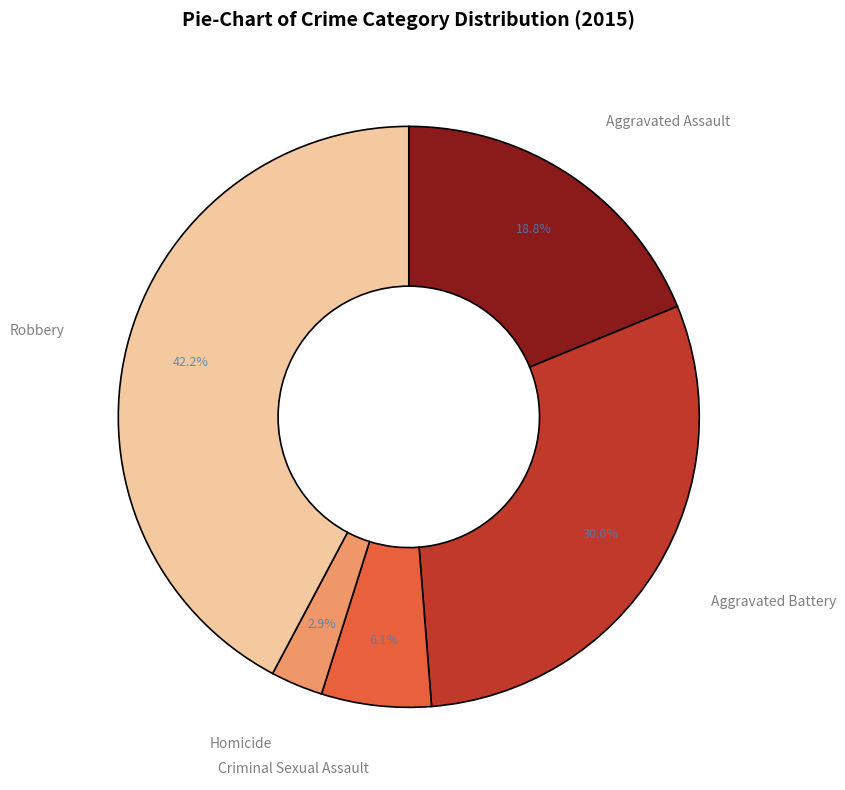

Rank the categories by value from lowest to highest.

Homicide, Criminal Sexual Assault, Aggravated Assault, Aggravated Battery, Robbery